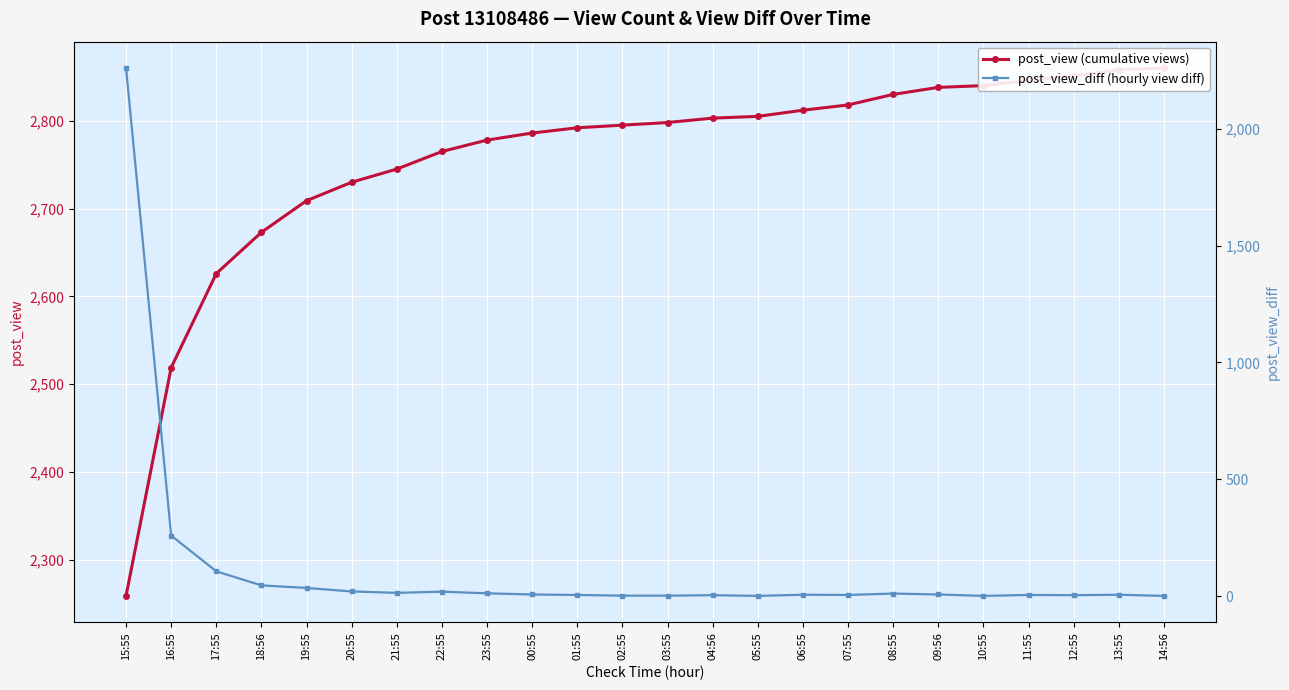

Read the post_view (cumulative views) value at 23:55.

2778